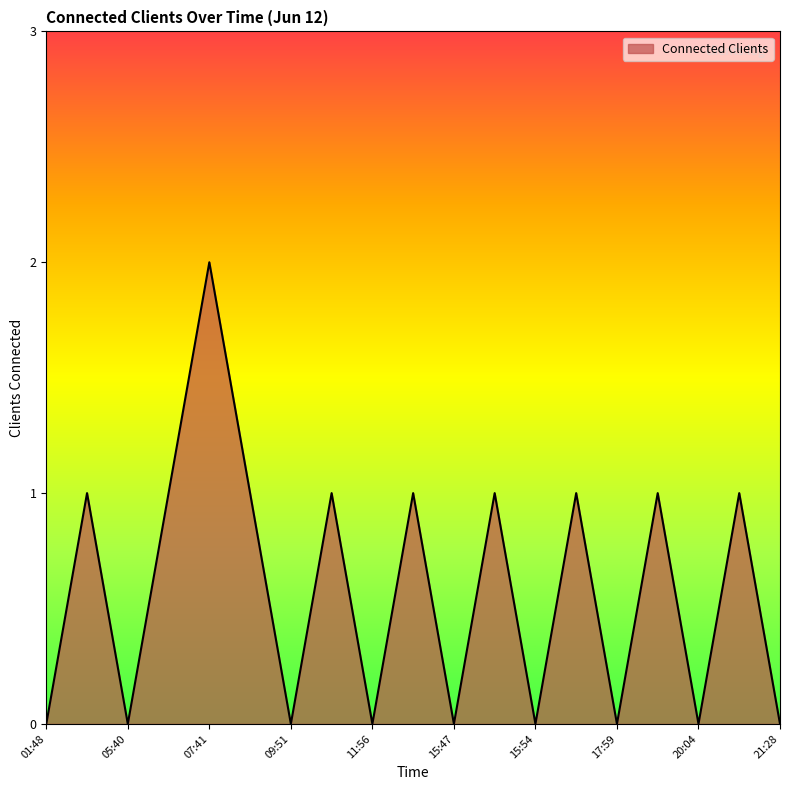

How many lines are shown in the chart?

1